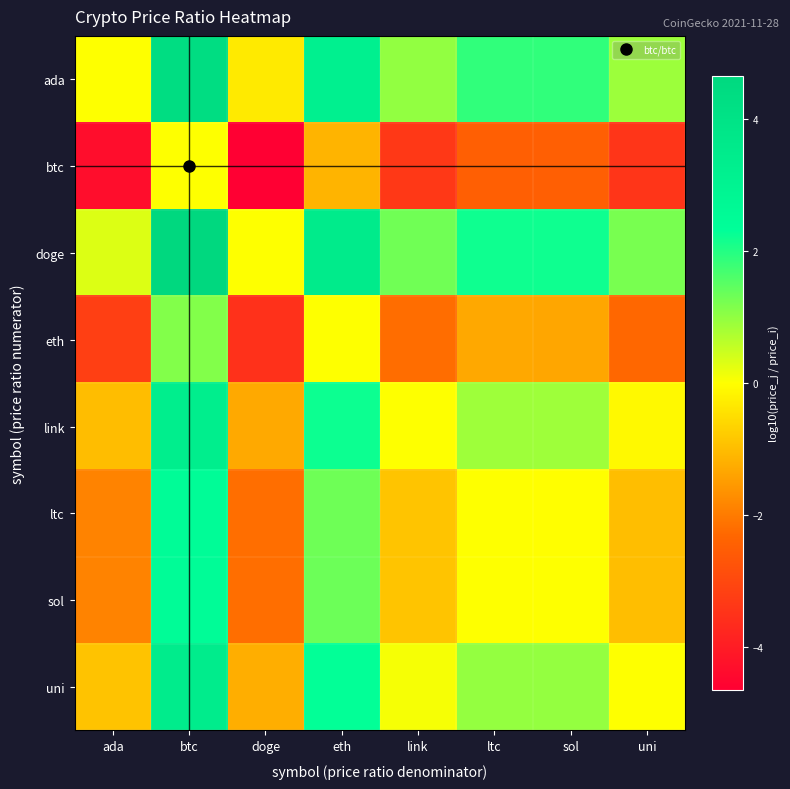

Reading right to left, extract all data points from this chart.

ada: uni=0.9	sol=1.9	ltc=1.9	link=1.0	eth=3.2	doge=-0.3	btc=4.3	ada=0.0
btc: uni=-3.4	sol=-2.5	ltc=-2.5	link=-3.3	eth=-1.1	doge=-4.7	btc=0.0	ada=-4.3
doge: uni=1.2	sol=2.2	ltc=2.2	link=1.3	eth=3.5	doge=0.0	btc=4.7	ada=0.3
eth: uni=-2.3	sol=-1.3	ltc=-1.3	link=-2.2	eth=0.0	doge=-3.5	btc=1.1	ada=-3.2
link: uni=-0.1	sol=0.9	ltc=0.9	link=0.0	eth=2.2	doge=-1.3	btc=3.3	ada=-1.0
ltc: uni=-1.0	sol=-0.0	ltc=0.0	link=-0.9	eth=1.3	doge=-2.2	btc=2.5	ada=-1.9
sol: uni=-1.0	sol=0.0	ltc=0.0	link=-0.9	eth=1.3	doge=-2.2	btc=2.5	ada=-1.9
uni: uni=0.0	sol=1.0	ltc=1.0	link=0.1	eth=2.3	doge=-1.2	btc=3.4	ada=-0.9